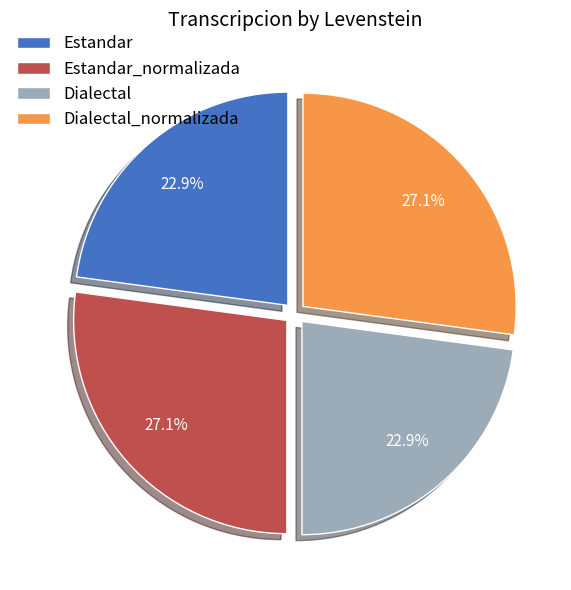

The Estandar slice represents 17% of the pie. True or false?

False